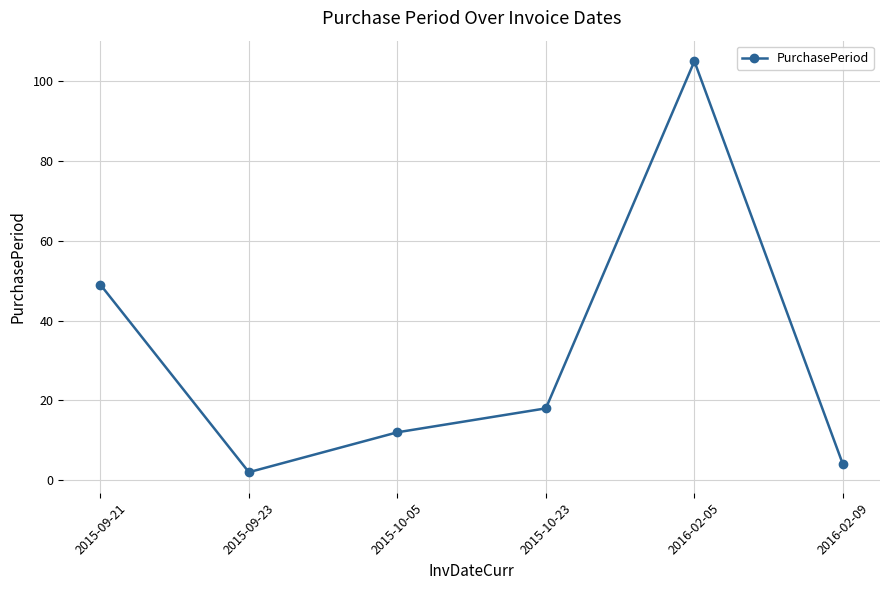

How many points are lower than both their immediate neighbors (excluding endpoints)?

1